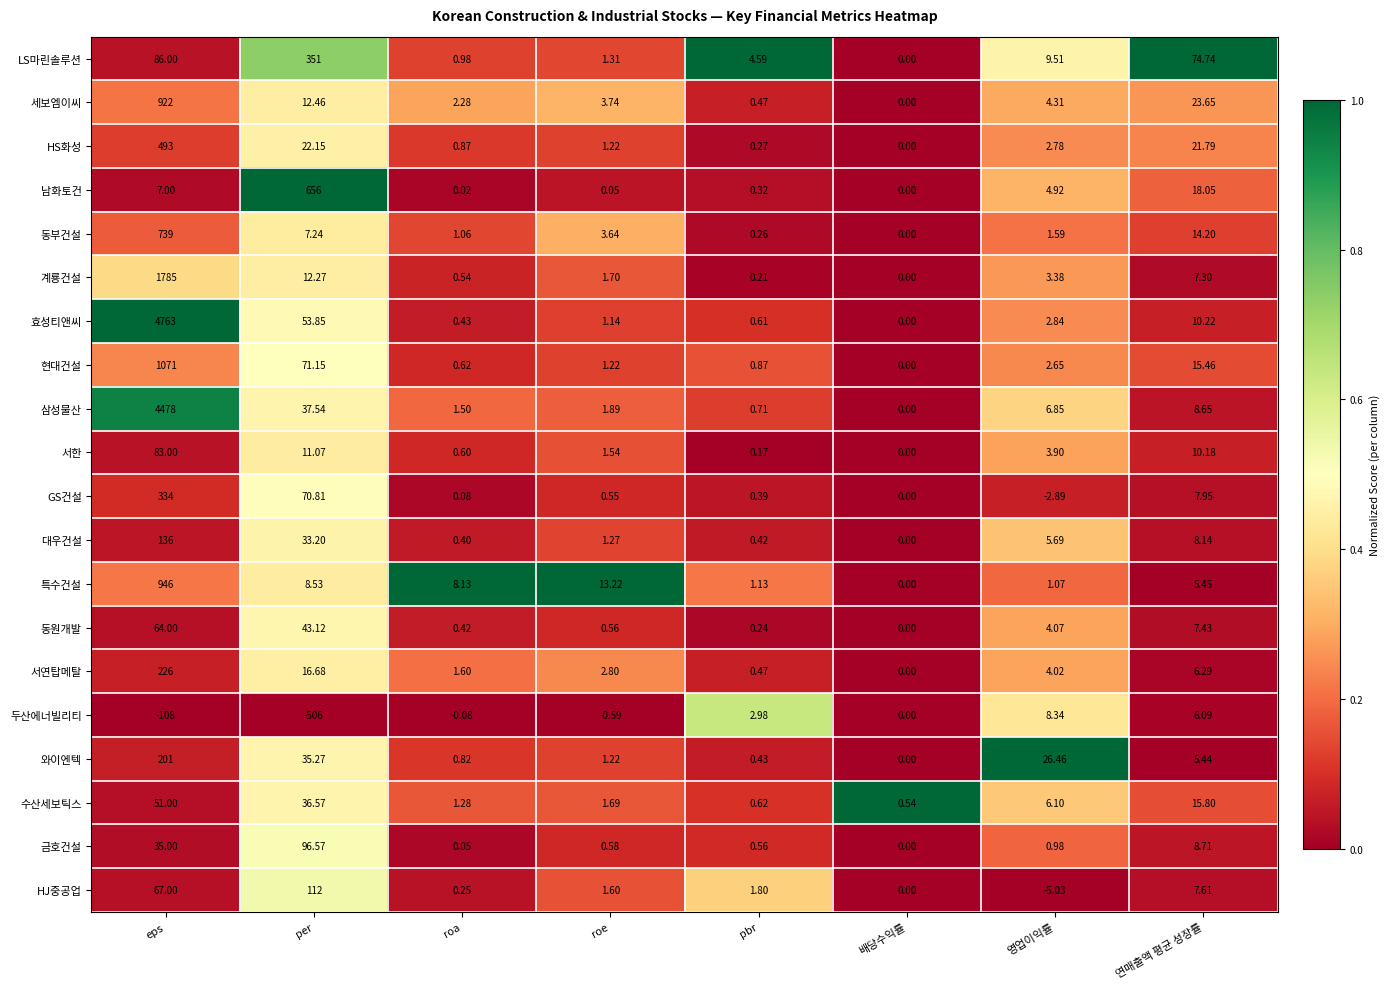

At which category is the sum across all series the highest?

eps